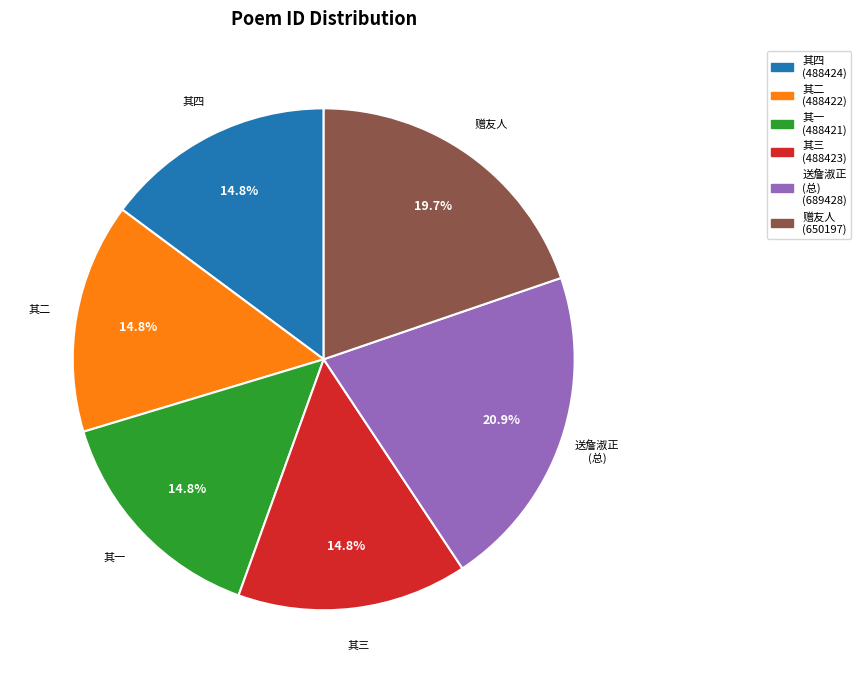

Does any single category account for the majority?

No